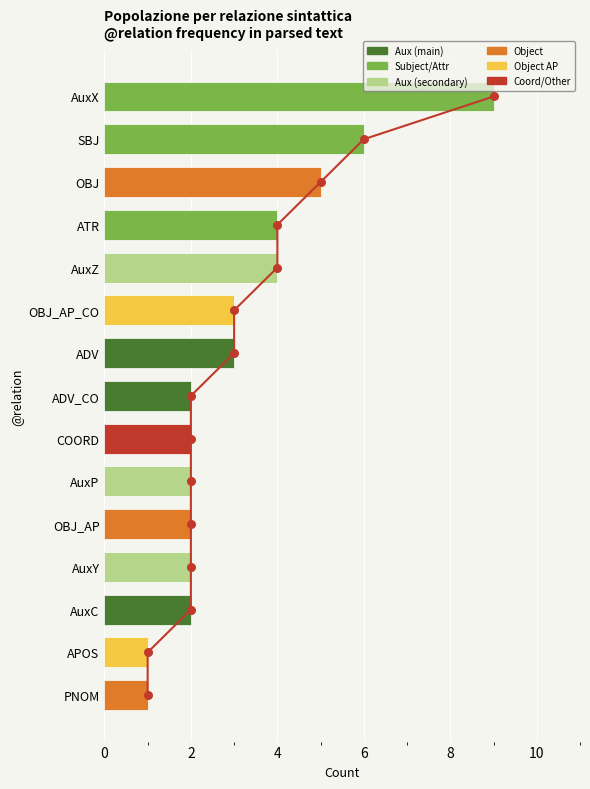

Between 2 and 4, which is larger?

4